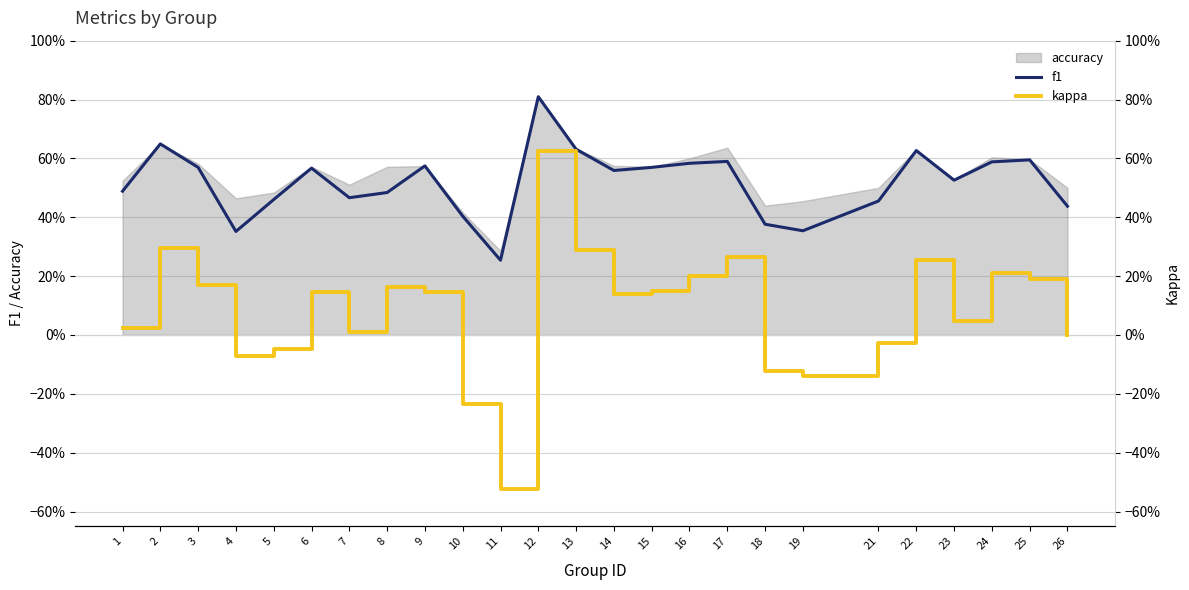

Rank the series by their maximum value, from highest to lowest.

f1, kappa